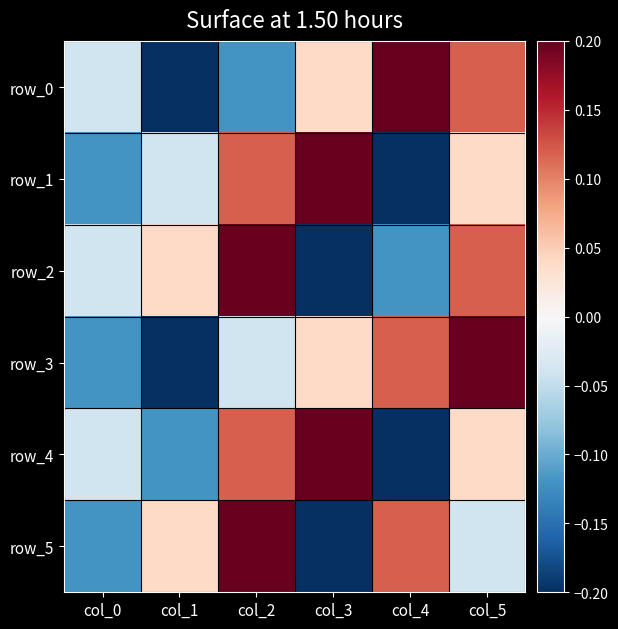

Where does the row_3 series first go above 0?

col_3